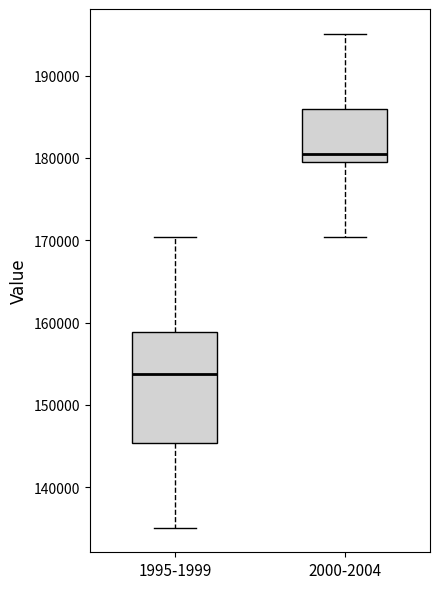

Where is the upper edge of the box for 2000-2004 on the y-axis? The values are not printed on the chart, so give them approximately, as read against the axis.

186000